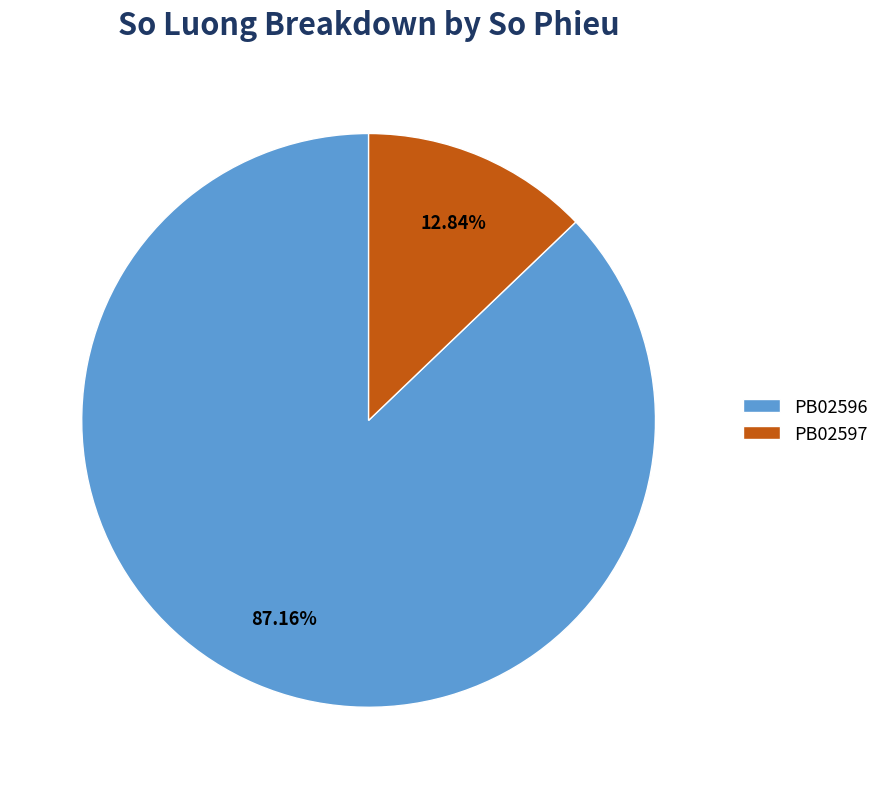

Which has a higher value, PB02596 or PB02597?

PB02596